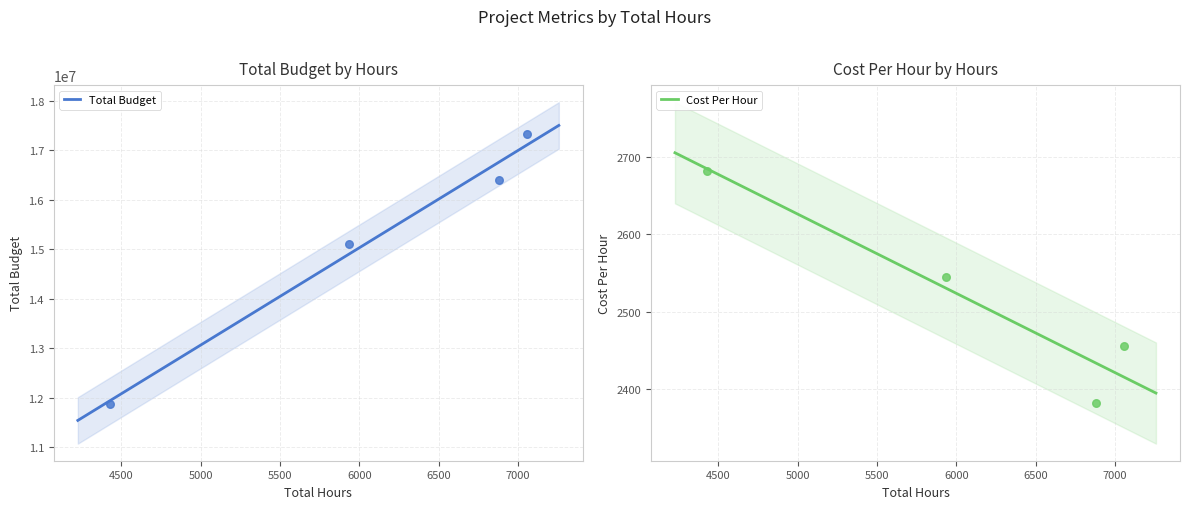

At which category is the sum across all series the highest?

7058